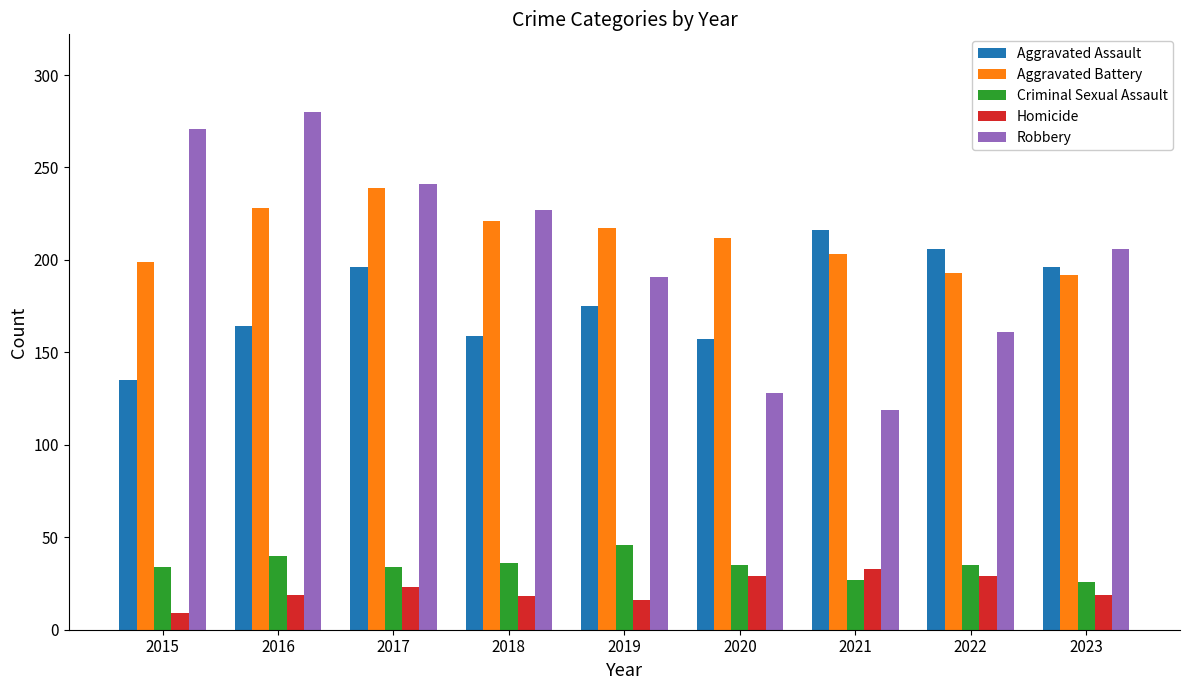

Rank the categories by Robbery value from highest to lowest.

2016, 2015, 2017, 2018, 2023, 2019, 2022, 2020, 2021